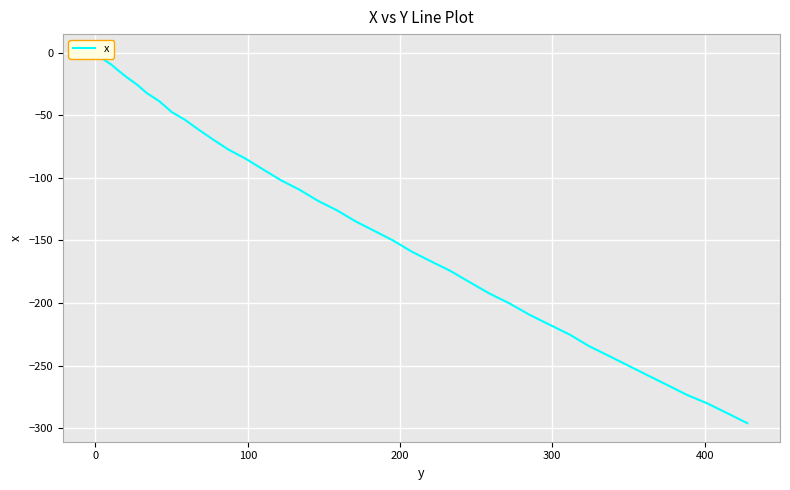

Count the number of data series in this chart.

1